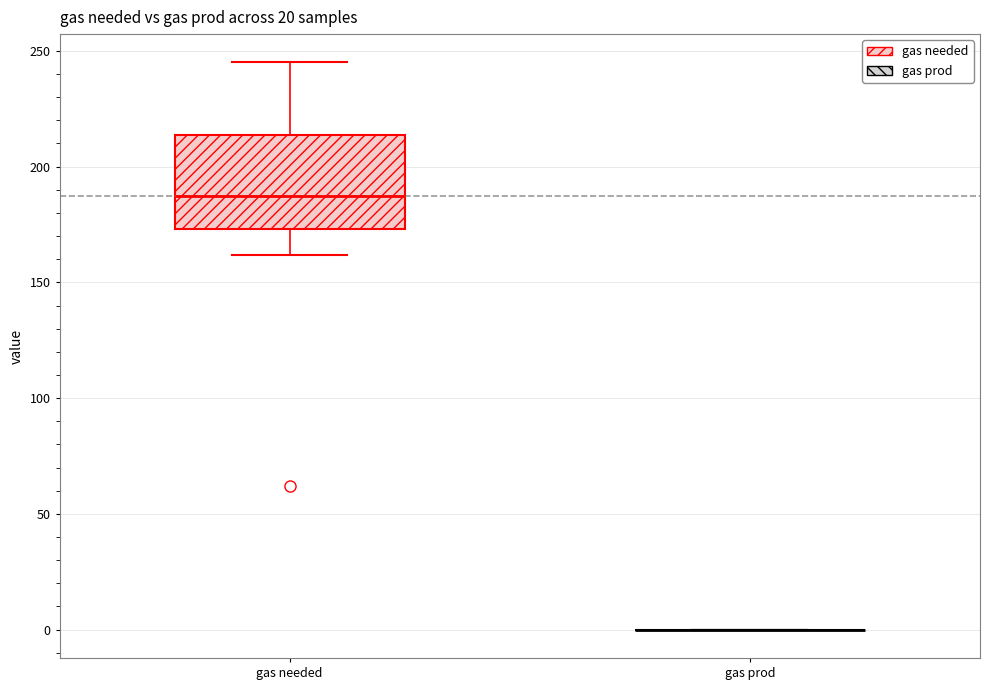

Reading left to right, transcribe this box plot: for each box, give where its median line is, the range the box spans, and where its two whiskers end, as read against the y-axis. The values are not printed on the chart, so give them approximately, as read against the axis.

gas needed: median 190, box 175 to 215, whiskers 160 to 245
gas prod: box collapsed to a line at 0, whiskers 0 to 0